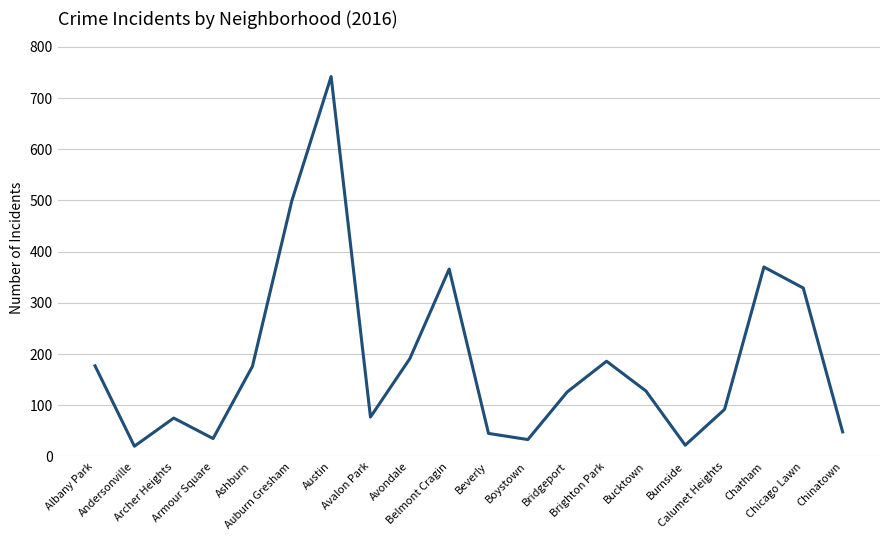

What is the difference between the maximum and minimum values?

722